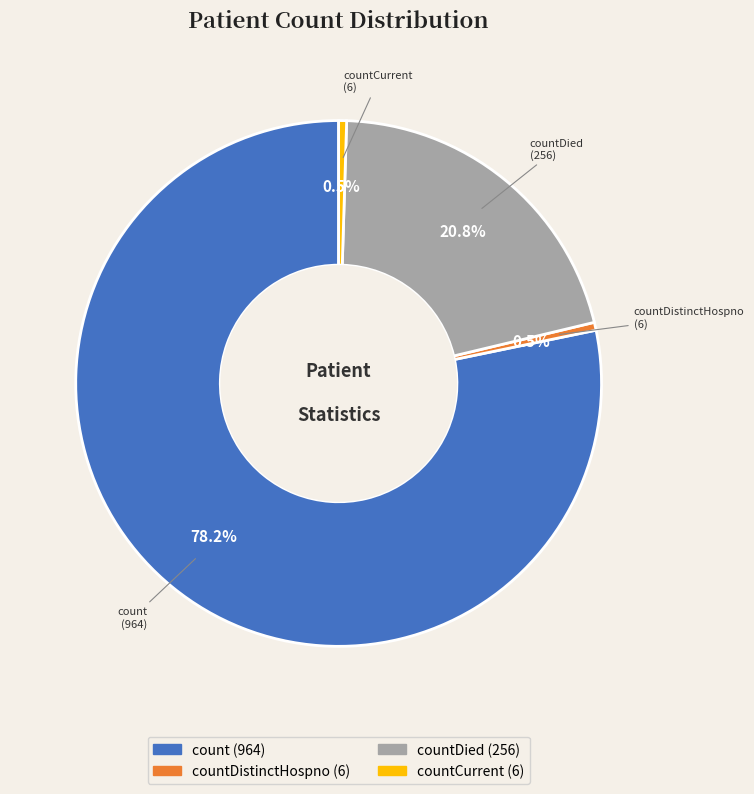

Which category has the biggest portion of the pie?

count